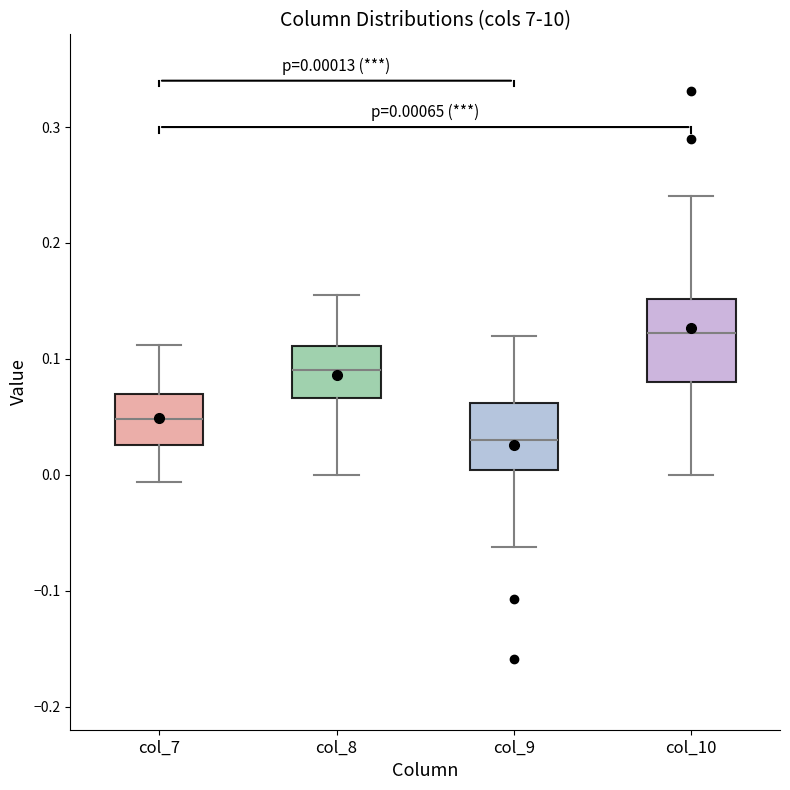

Which box has the highest median line?

col_10